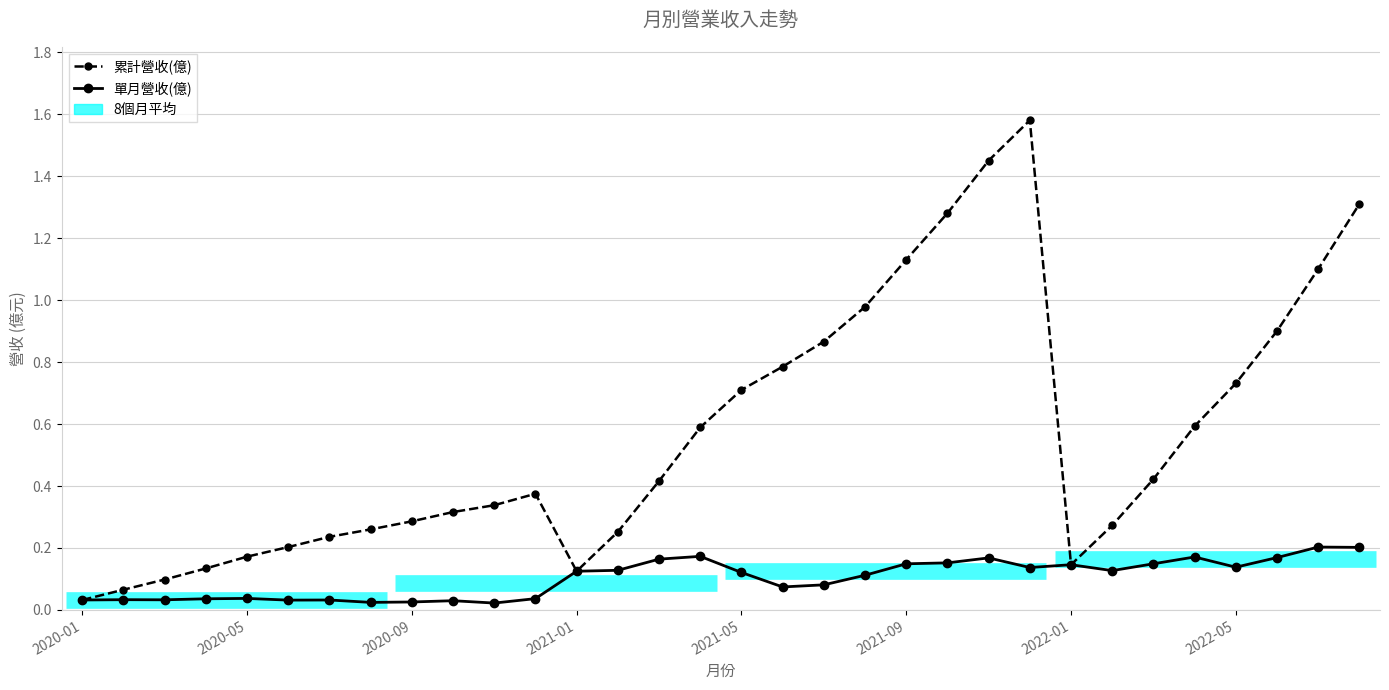

Rank the series by their average value, from highest to lowest.

累計營收(億), 單月營收(億)